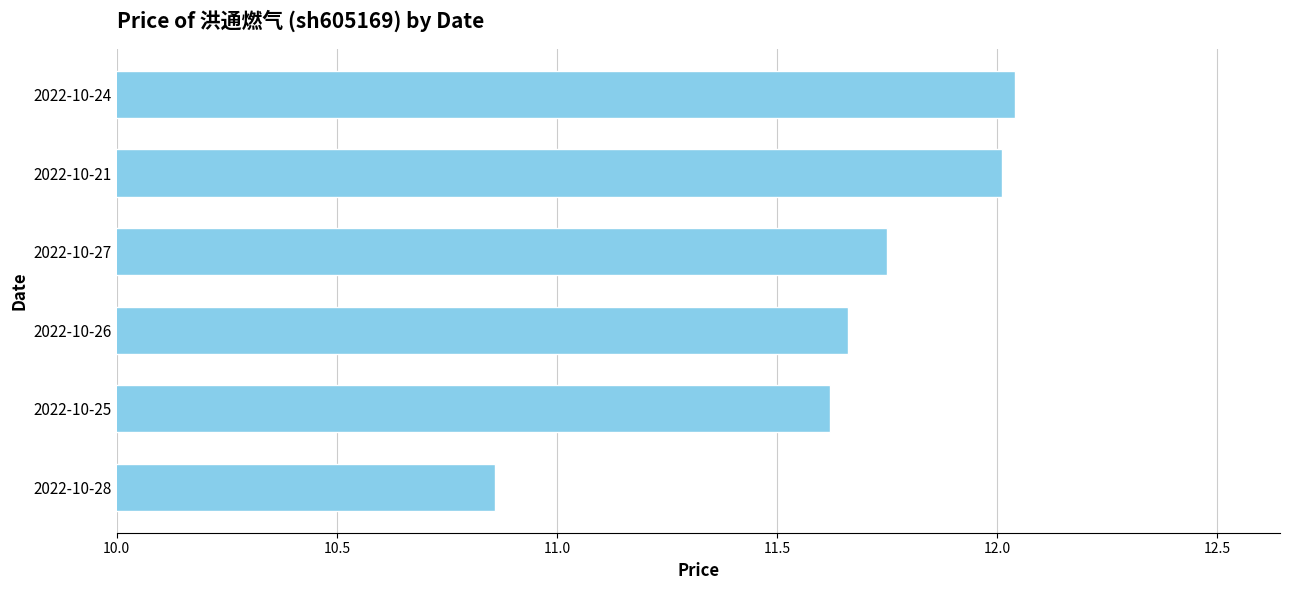

At which label is the value closest to 11?

2022-10-28